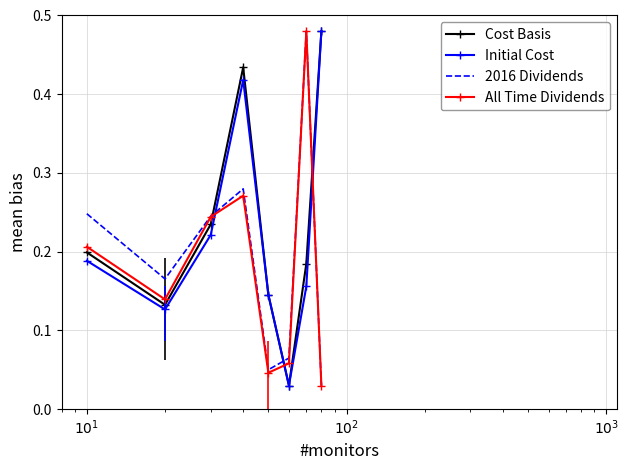

True or false: 2016 Dividends and Initial Cost intersect in this chart.

True